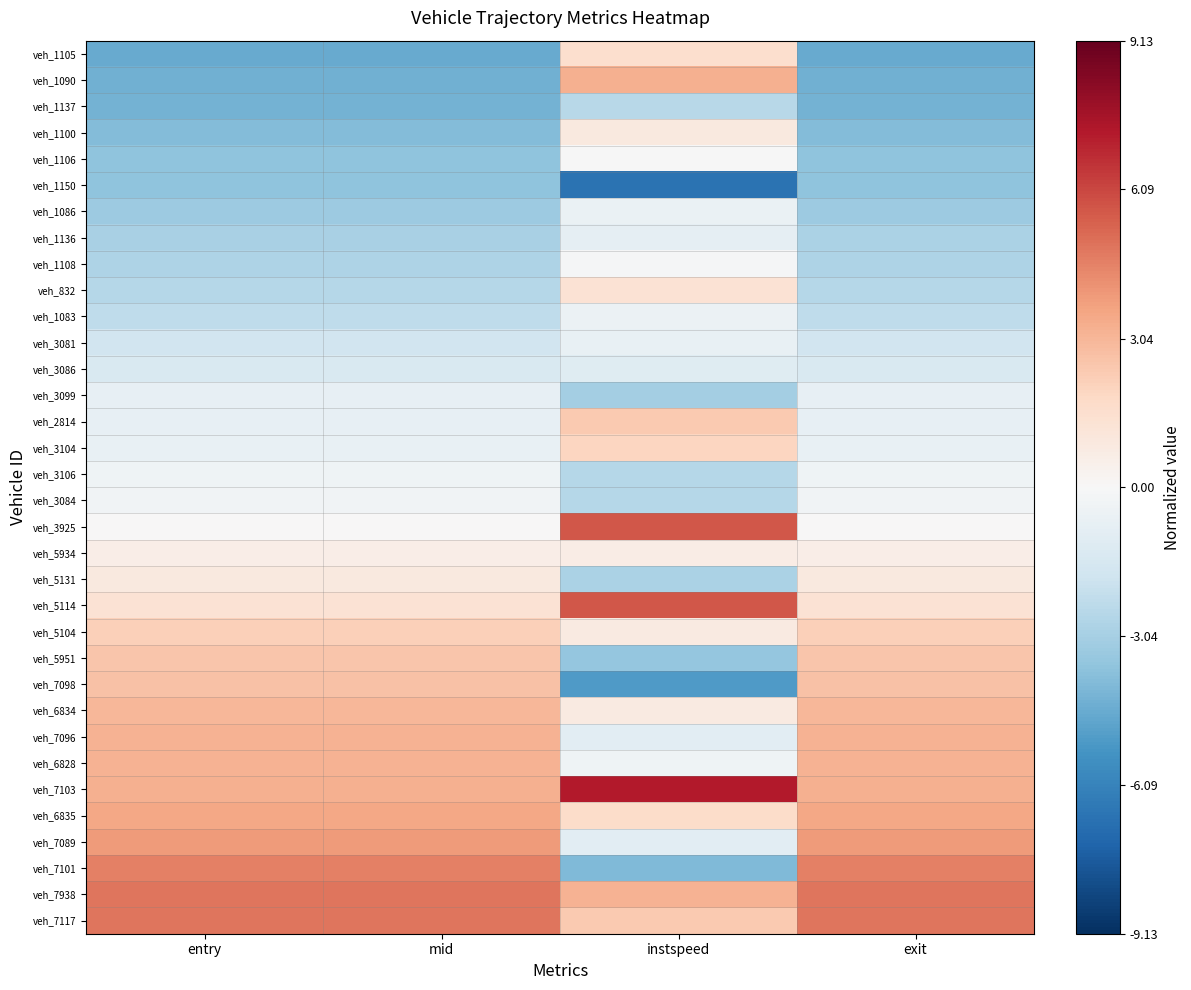

Which has a higher value, entry or mid?

entry